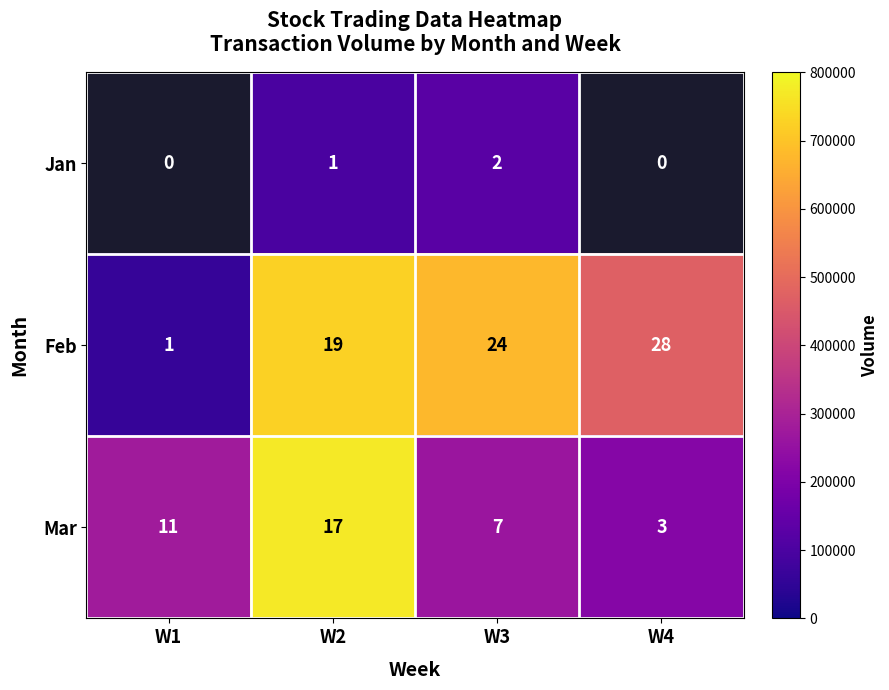

Reading left to right, list all the values displayed in this chart.

Jan: W1=0	W2=1	W3=2	W4=0
Feb: W1=1	W2=19	W3=24	W4=28
Mar: W1=11	W2=17	W3=7	W4=3